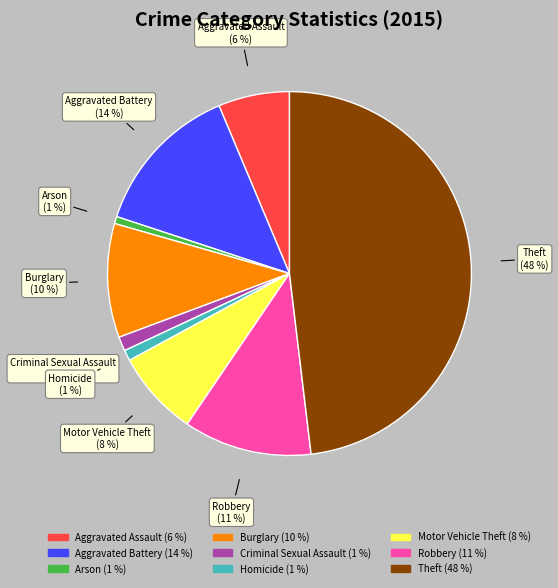

Which category has the biggest portion of the pie?

Theft